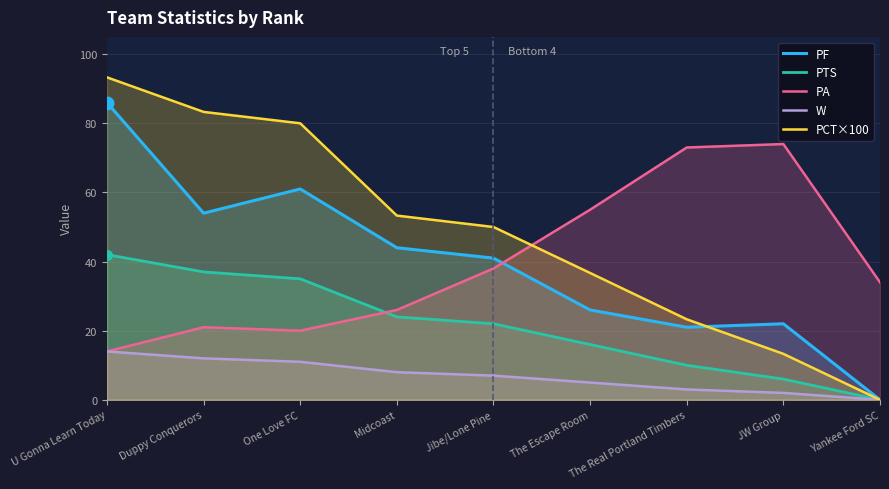

Reading left to right, what are all the values shown in this chart?

PF: U Gonna Learn Today=86.0	Duppy Conquerors=54.0	One Love FC=61.0	Midcoast=44.0	Jibe/Lone Pine=41.0	The Escape Room=26.0	The Real Portland Timbers=21.0	JW Group=22.0	Yankee Ford SC=0.0
PTS: U Gonna Learn Today=42.0	Duppy Conquerors=37.0	One Love FC=35.0	Midcoast=24.0	Jibe/Lone Pine=22.0	The Escape Room=16.0	The Real Portland Timbers=10.0	JW Group=6.0	Yankee Ford SC=0.0
PA: U Gonna Learn Today=14.0	Duppy Conquerors=21.0	One Love FC=20.0	Midcoast=26.0	Jibe/Lone Pine=38.0	The Escape Room=55.0	The Real Portland Timbers=73.0	JW Group=74.0	Yankee Ford SC=34.0
W: U Gonna Learn Today=14.0	Duppy Conquerors=12.0	One Love FC=11.0	Midcoast=8.0	Jibe/Lone Pine=7.0	The Escape Room=5.0	The Real Portland Timbers=3.0	JW Group=2.0	Yankee Ford SC=0.0
PCT×100: U Gonna Learn Today=93.3	Duppy Conquerors=83.3	One Love FC=80.0	Midcoast=53.3	Jibe/Lone Pine=50.0	The Escape Room=36.7	The Real Portland Timbers=23.3	JW Group=13.3	Yankee Ford SC=0.0